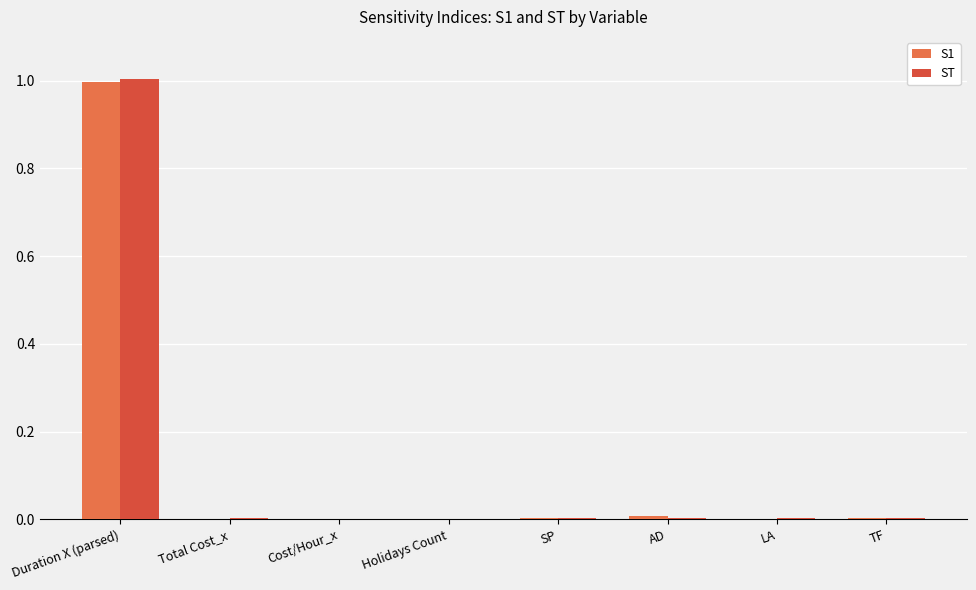

Which series has the largest range (max minus min)?

ST